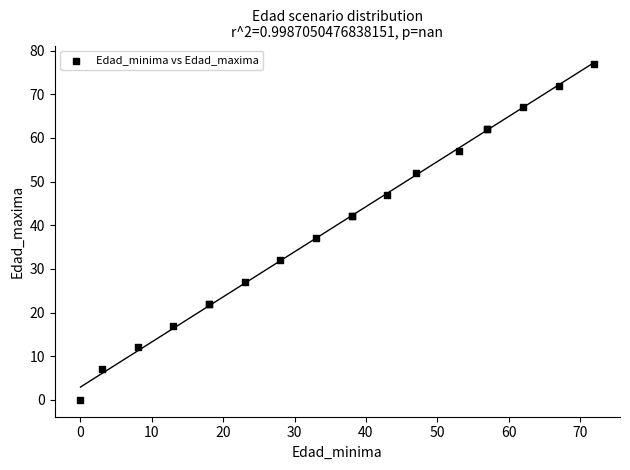

What Y value in the scatter plot is closest to 38?

37